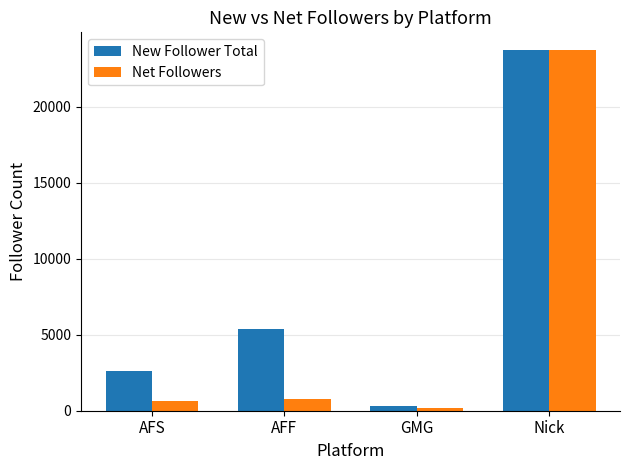

Reading left to right, extract all data points from this chart.

New Follower Total: 2624	5359	329	23700
Net Followers: 615	788	170	23700